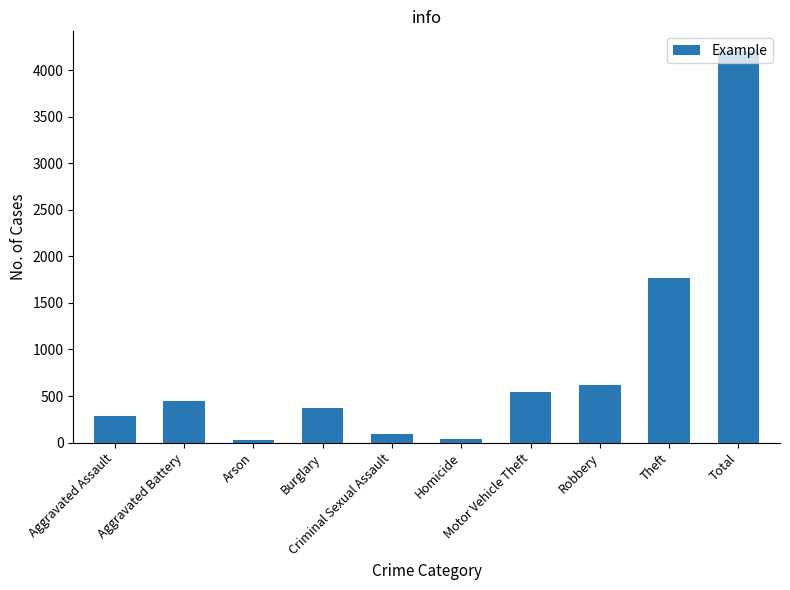

What is the maximum value shown in the chart?

4205